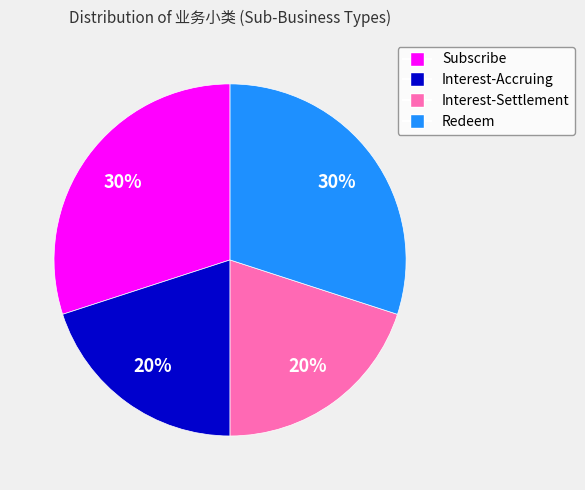

What is the ratio of the value at Interest-Settlement to the value at Redeem?

0.7